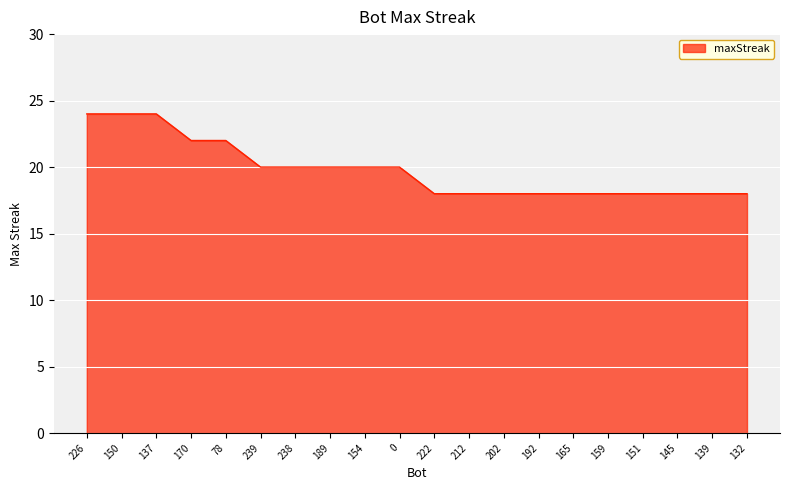

How many lines are shown in the chart?

1